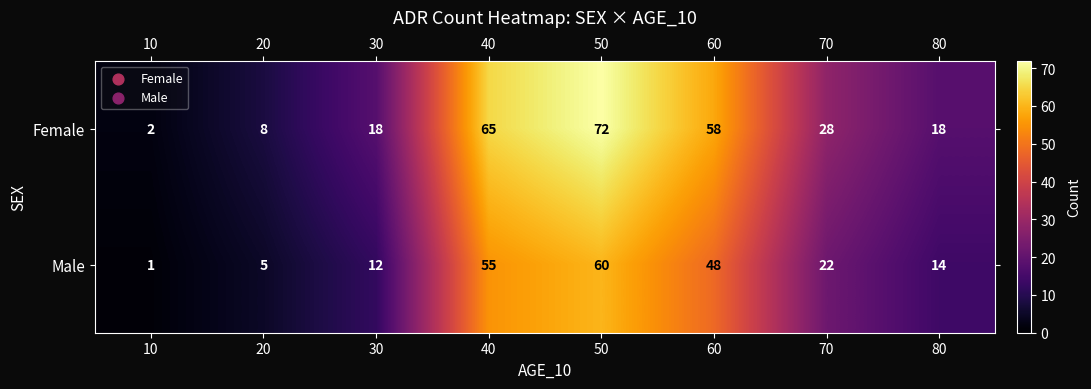

The value of Male at 40 is 55. True or false?

True